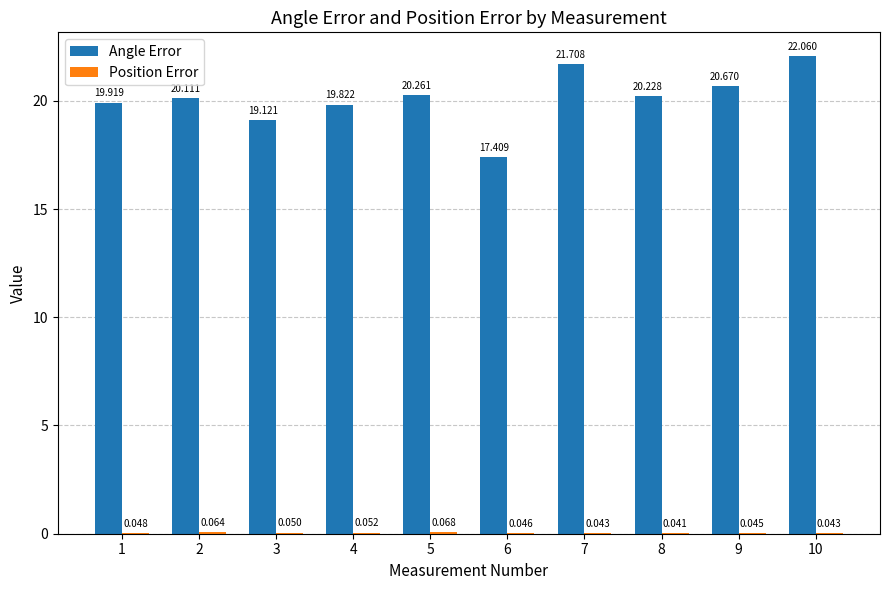

The value of Angle Error at 2 is 9.6. True or false?

False